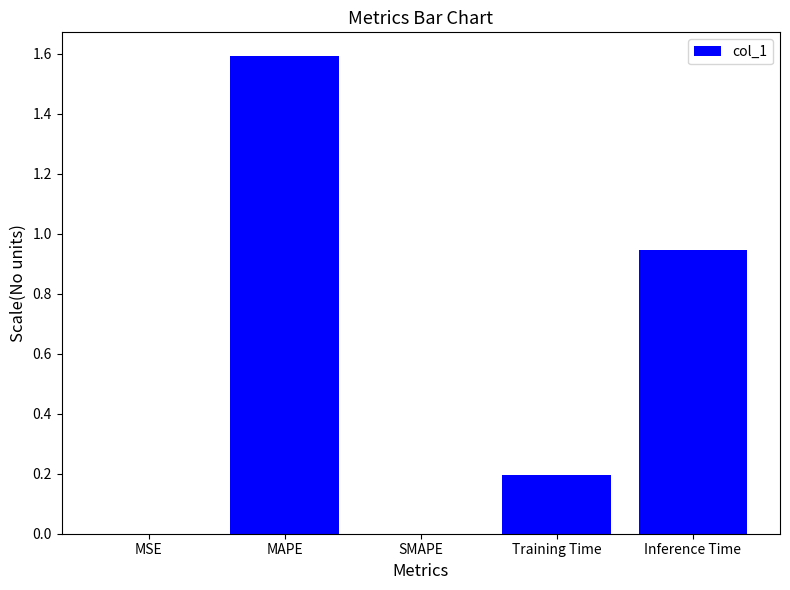

Which has a higher value, MAPE or Inference Time?

MAPE